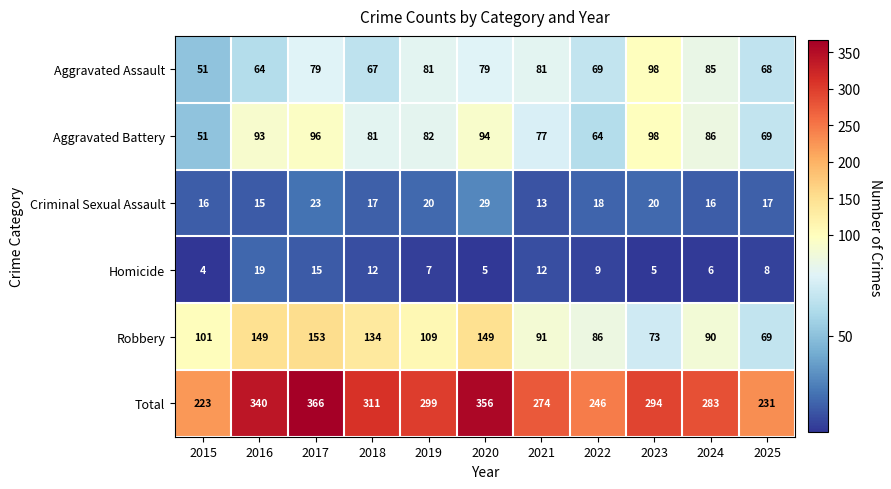

Which series has the largest total across all categories?

Total